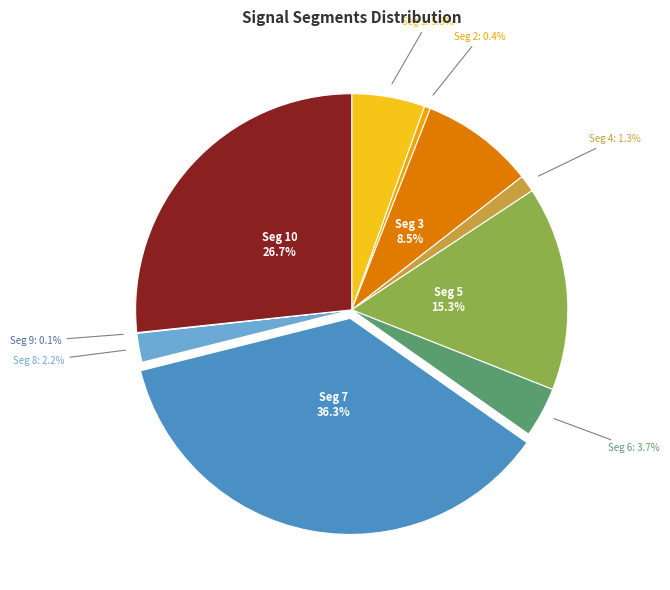

Is there a majority slice in this chart?

No